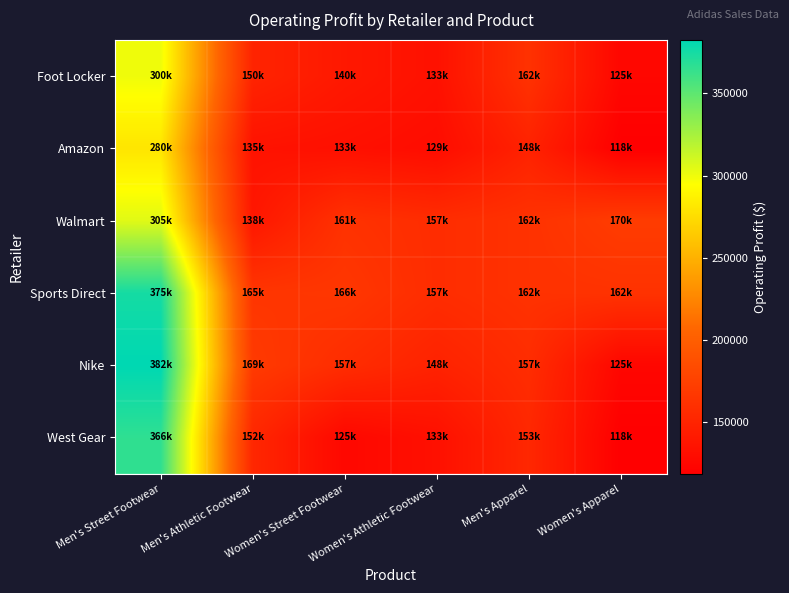

Rank the series by their average value, from lowest to highest.

Amazon, Foot Locker, West Gear, Walmart, Nike, Sports Direct